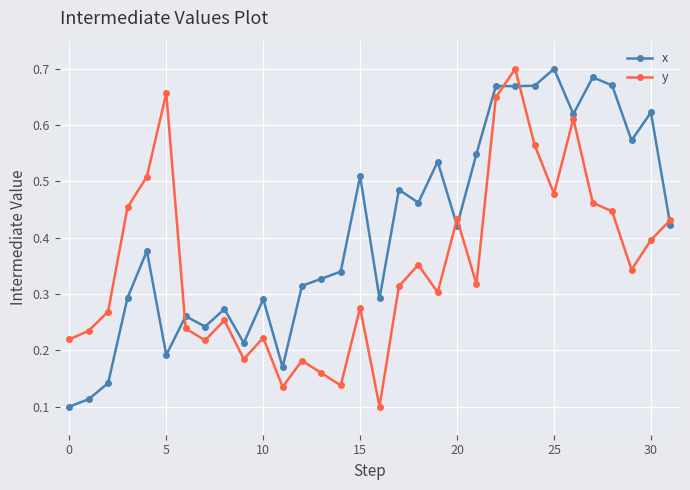

Is this an area chart (filled region under the line)?

No